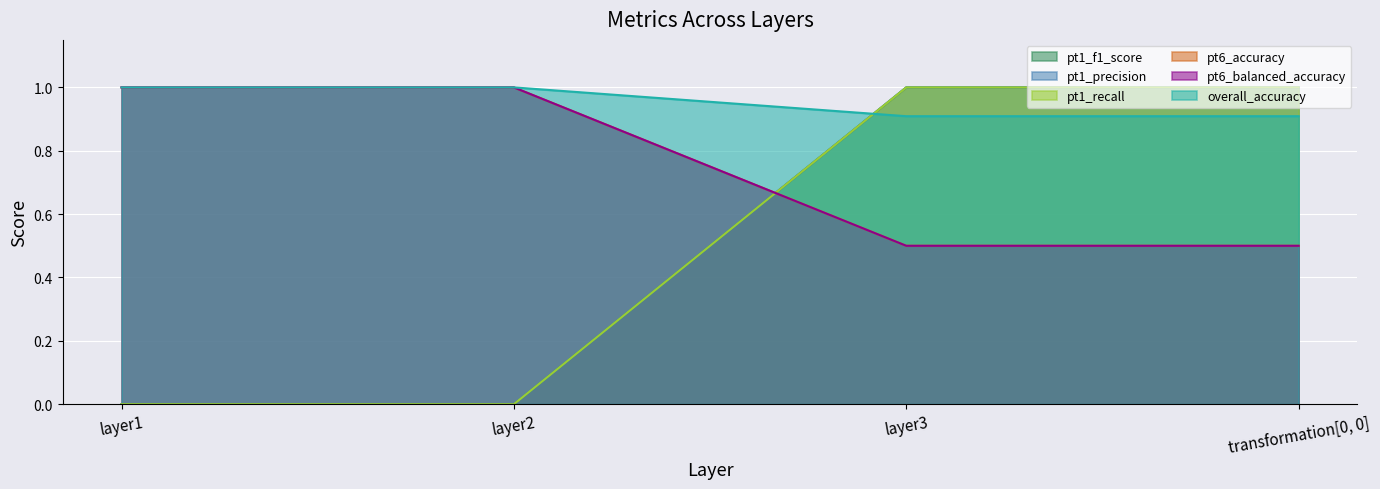

Reading left to right, list all the values displayed in this chart.

pt1_f1_score: 0.0	0.0	1.0	1.0
pt1_precision: 0.0	0.0	1.0	1.0
pt1_recall: 0.0	0.0	1.0	1.0
pt6_accuracy: 1.0	1.0	0.5	0.5
pt6_balanced_accuracy: 1.0	1.0	0.5	0.5
overall_accuracy: 1.0	1.0	0.9	0.9